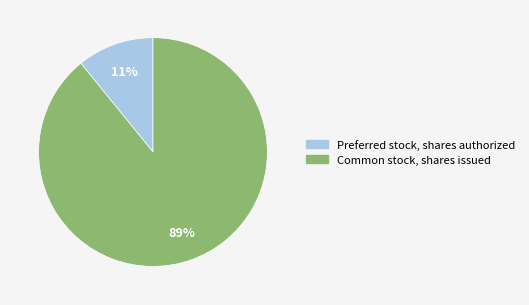

Do Common stock, shares issued and Preferred stock, shares authorized together represent more than half of the pie?

Yes